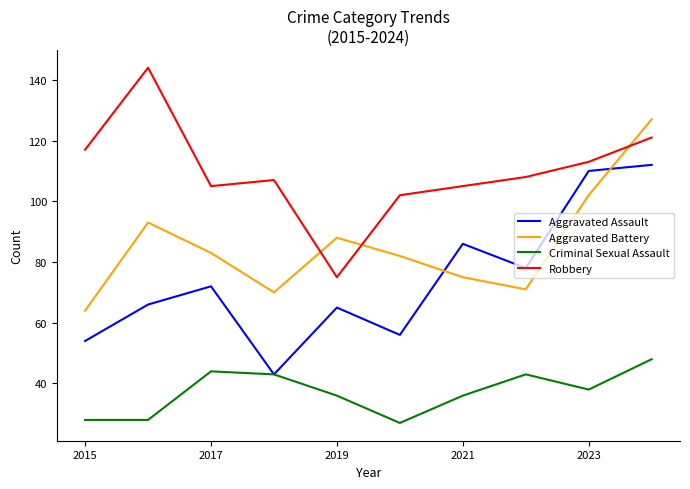

What is the lowest value of the Aggravated Battery series?

64